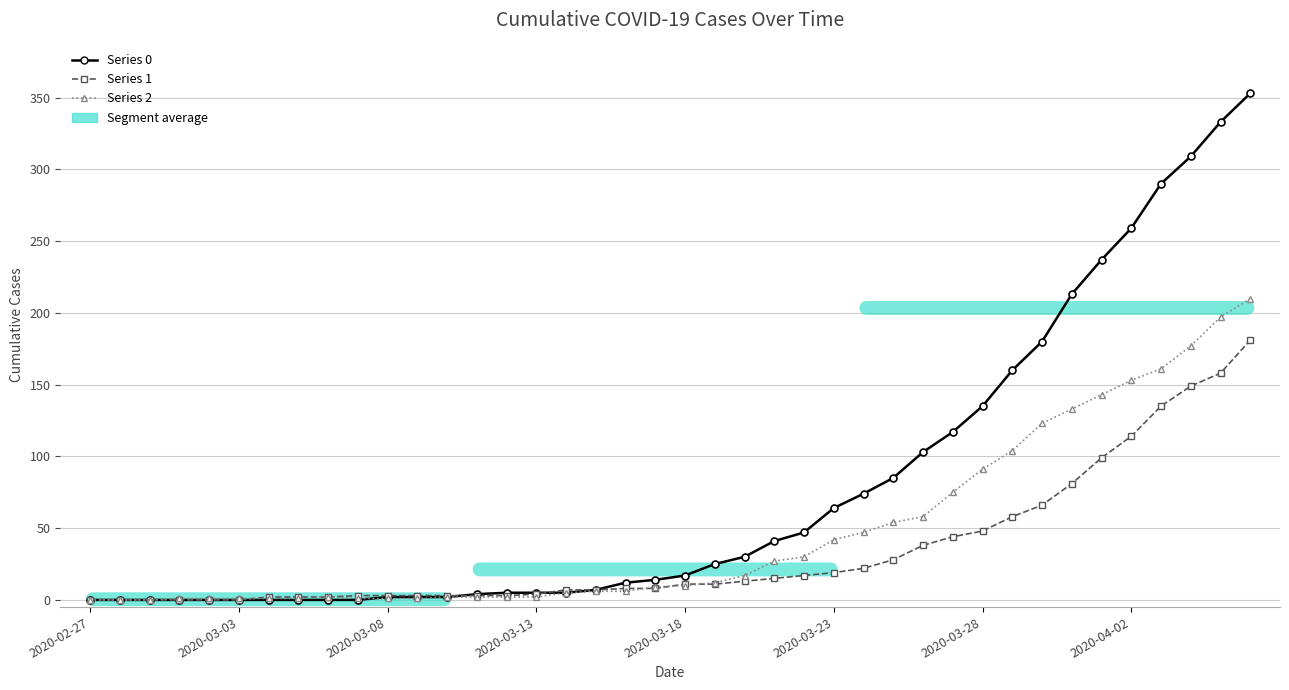

Does the chart have visible grid lines?

Yes